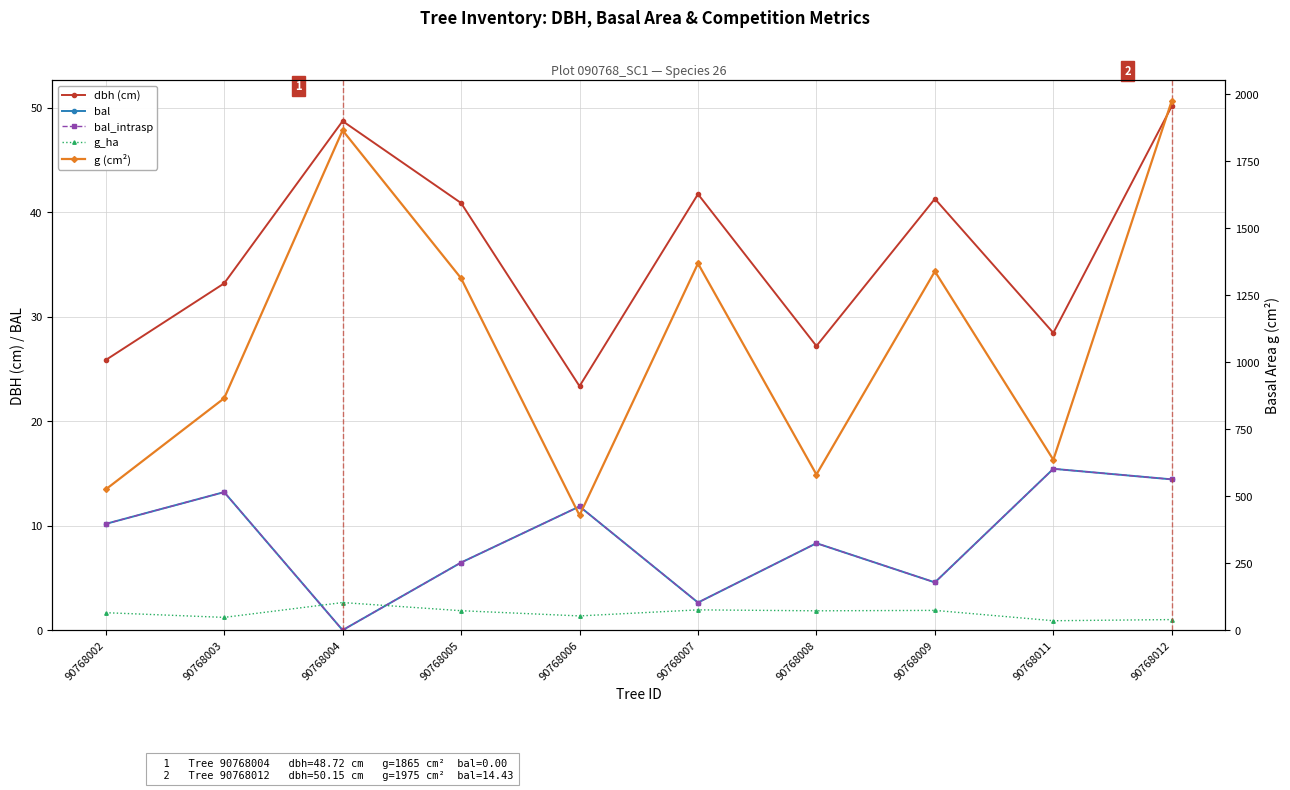

At 90768011, list the series in order from largest to smallest.

g (cm²), dbh (cm), bal, bal_intrasp, g_ha